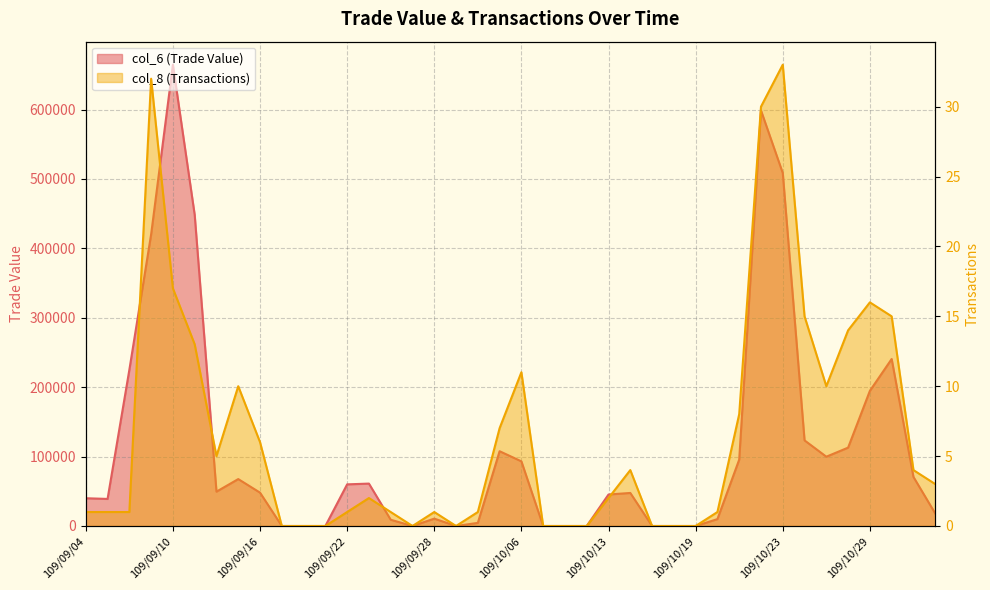

Rank the series by their average value, from highest to lowest.

col_6 (Trade Value), col_8 (Transactions)